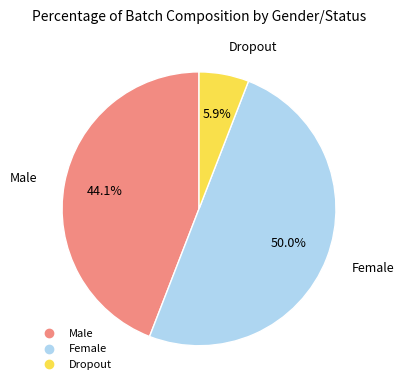

Between Dropout and Female, which is larger?

Female